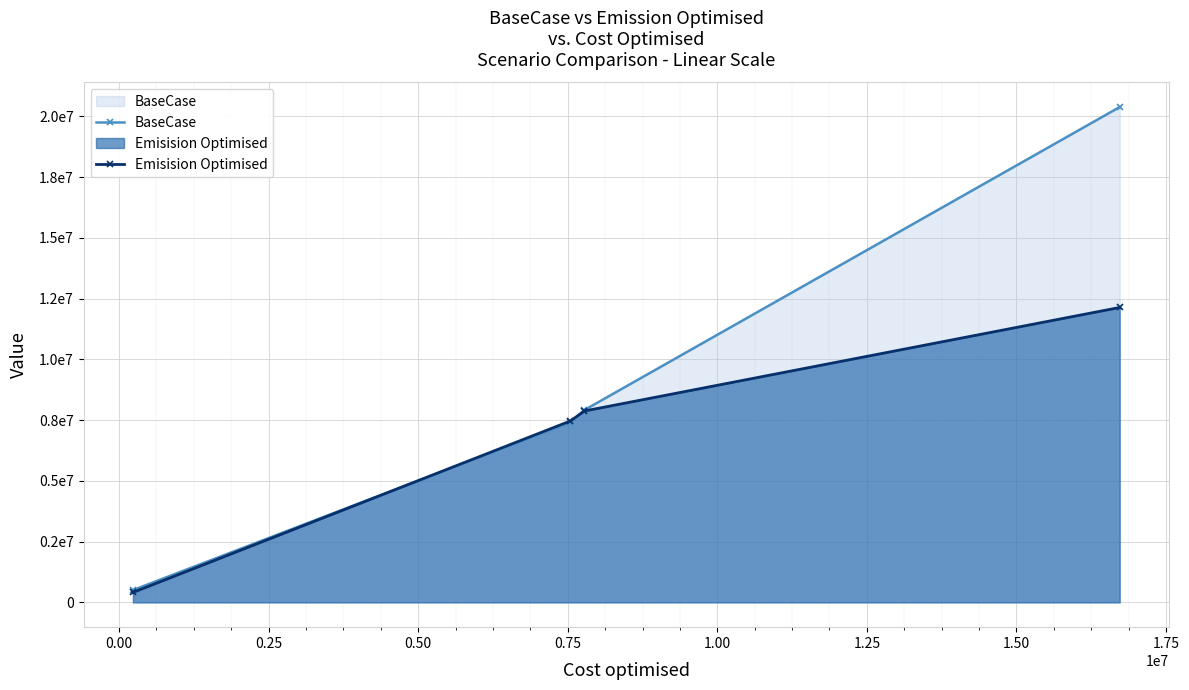

What is the lowest value of the Emisision Optimised series?

410345.0